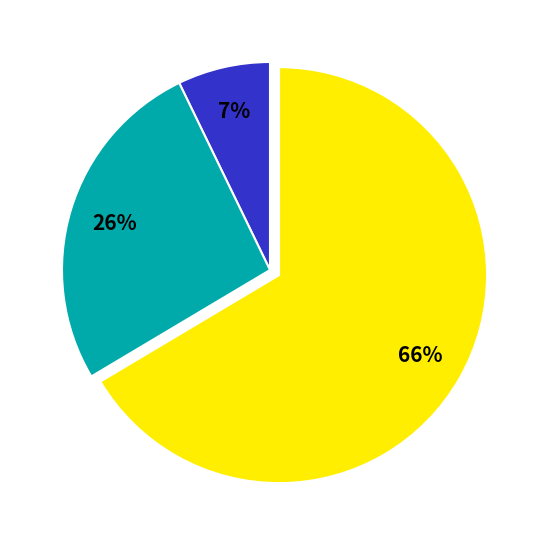

Is there any slice that represents more than half of the pie?

Yes